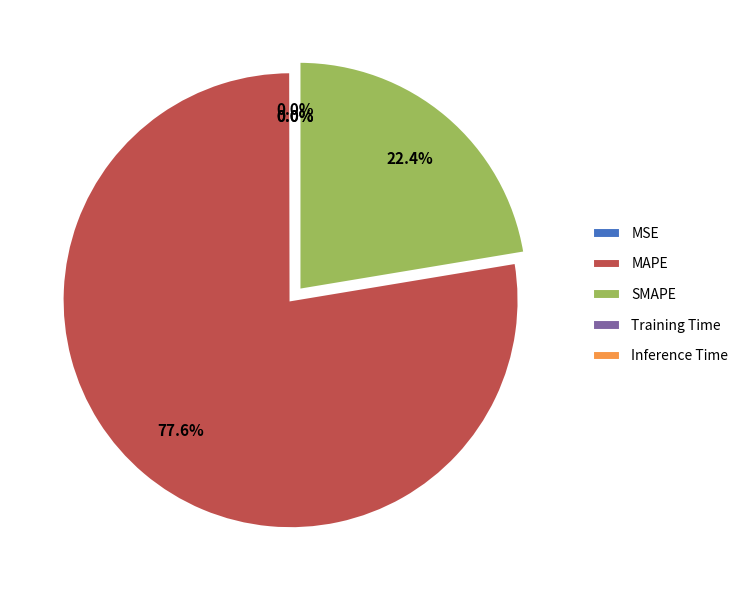

Which slice is the smallest?

Inference Time